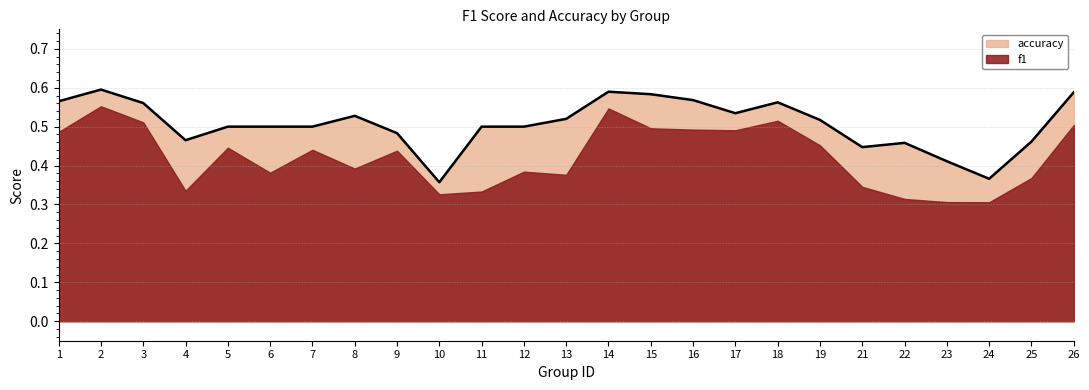

Between 8 and 16, which is larger?

16